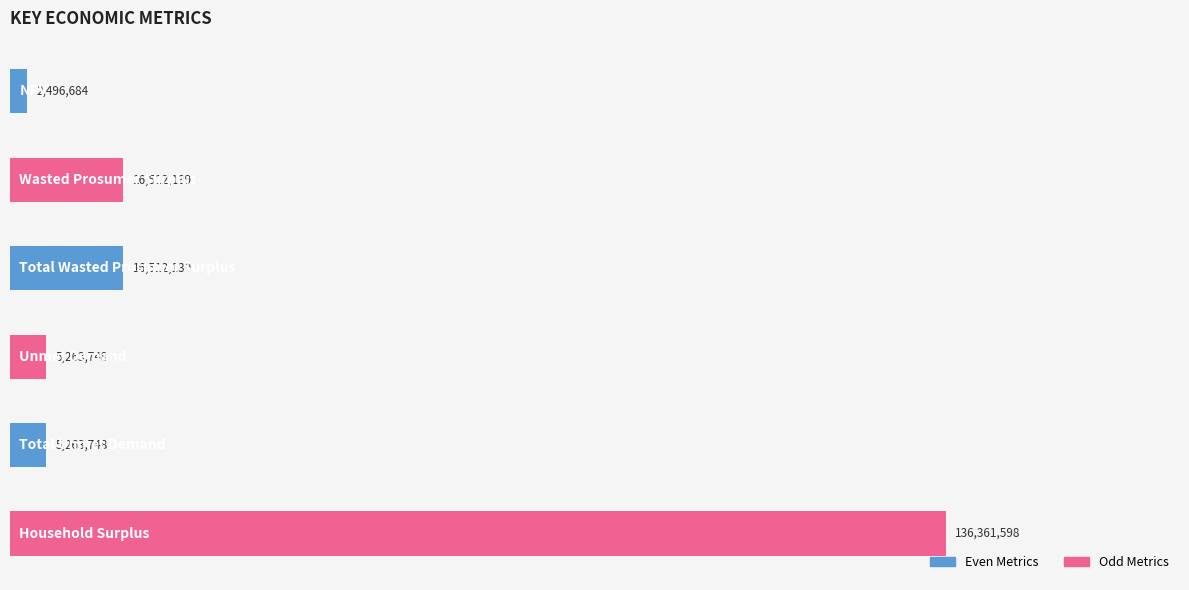

What is the average value?

30401676.0